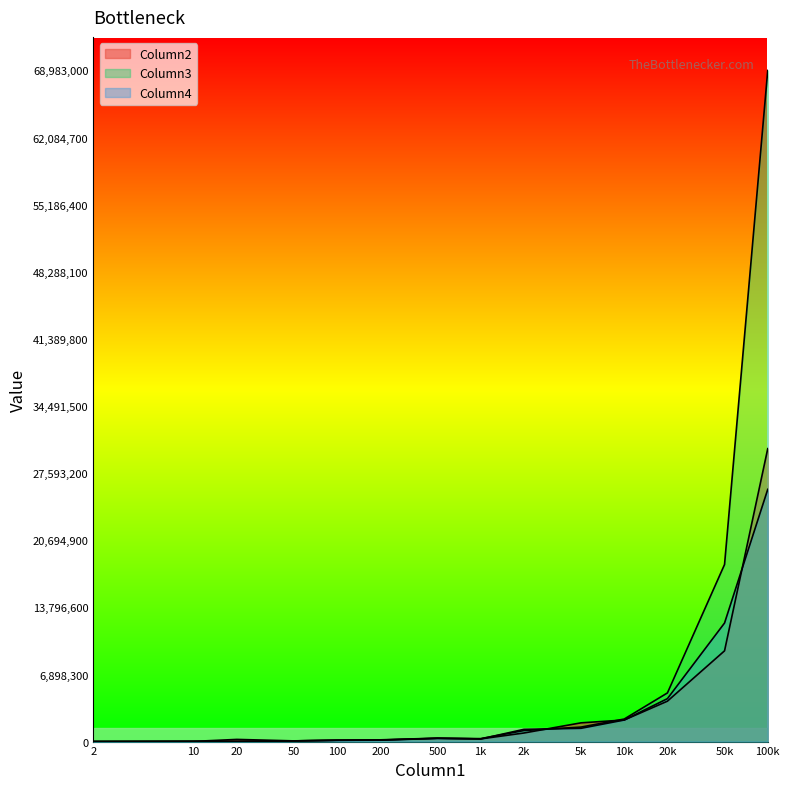

What is the average value of the Column2 series?

3561514